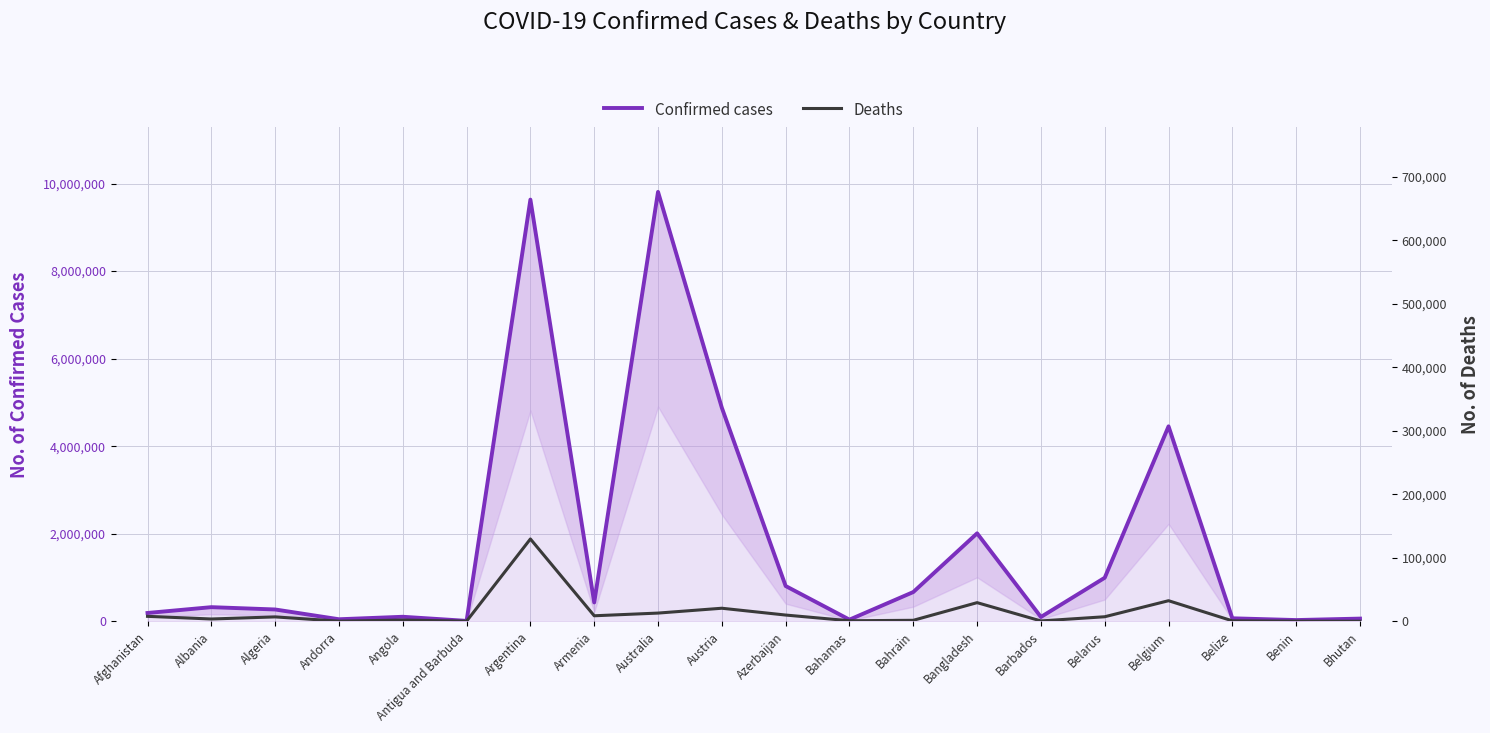

At how many categories does at least one series exceed 7559529?

2